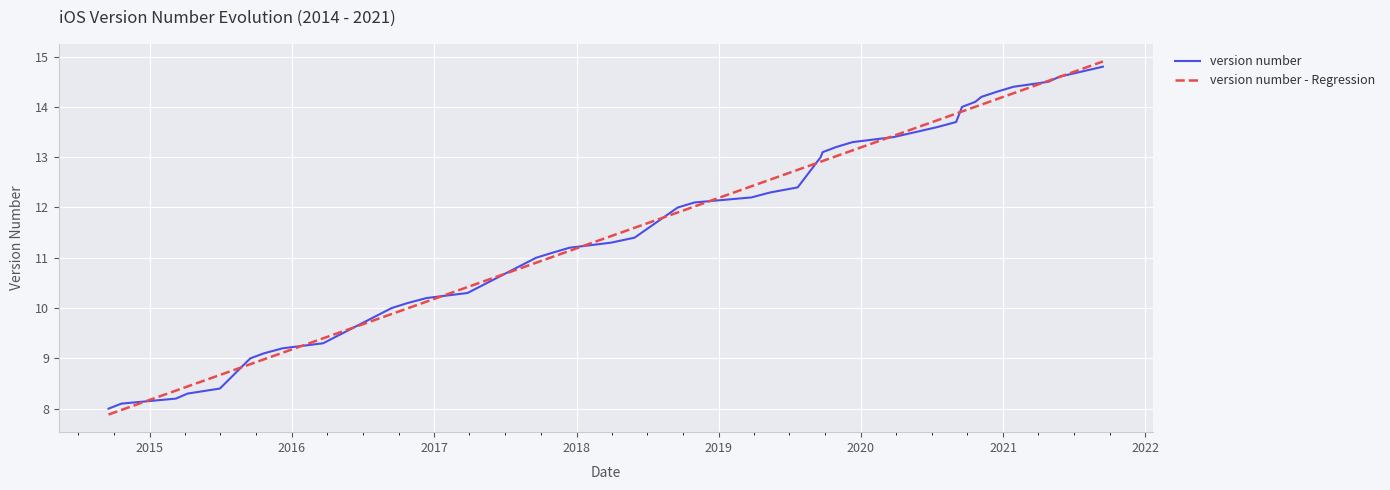

Does the chart have visible grid lines?

Yes